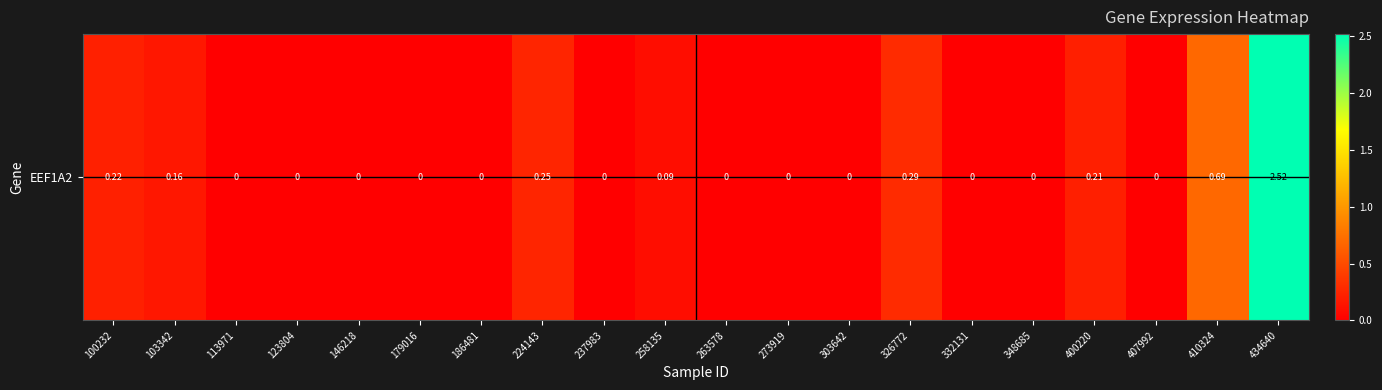

Reading right to left, what are all the values shown in this chart?

2.5	0.7	0.0	0.2	0.0	0.0	0.3	0.0	0.0	0.0	0.1	0.0	0.2	0.0	0.0	0.0	0.0	0.0	0.2	0.2